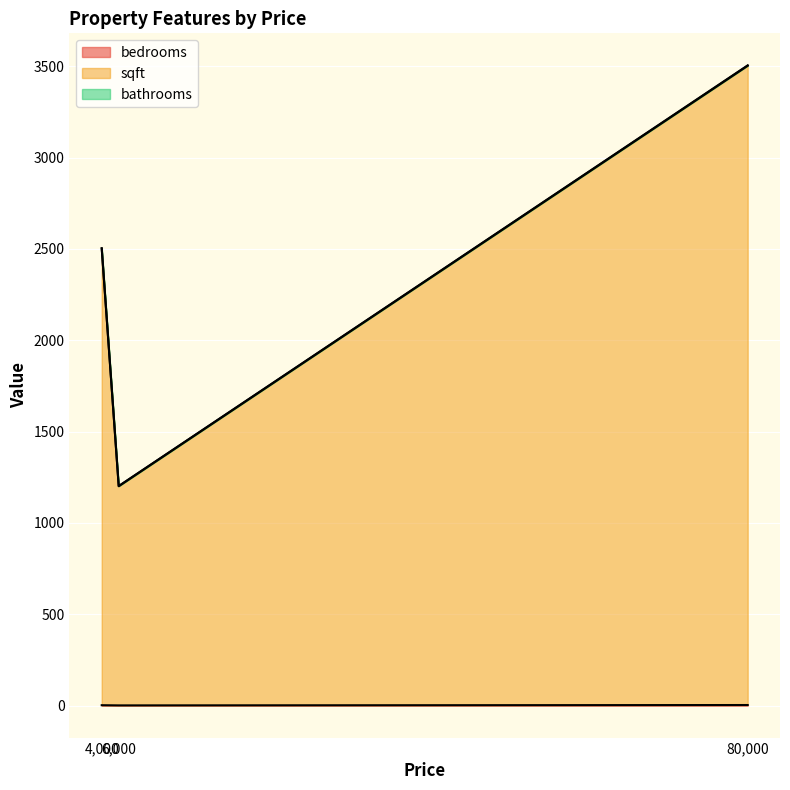

What value does the sqft series have at 6000?

1200